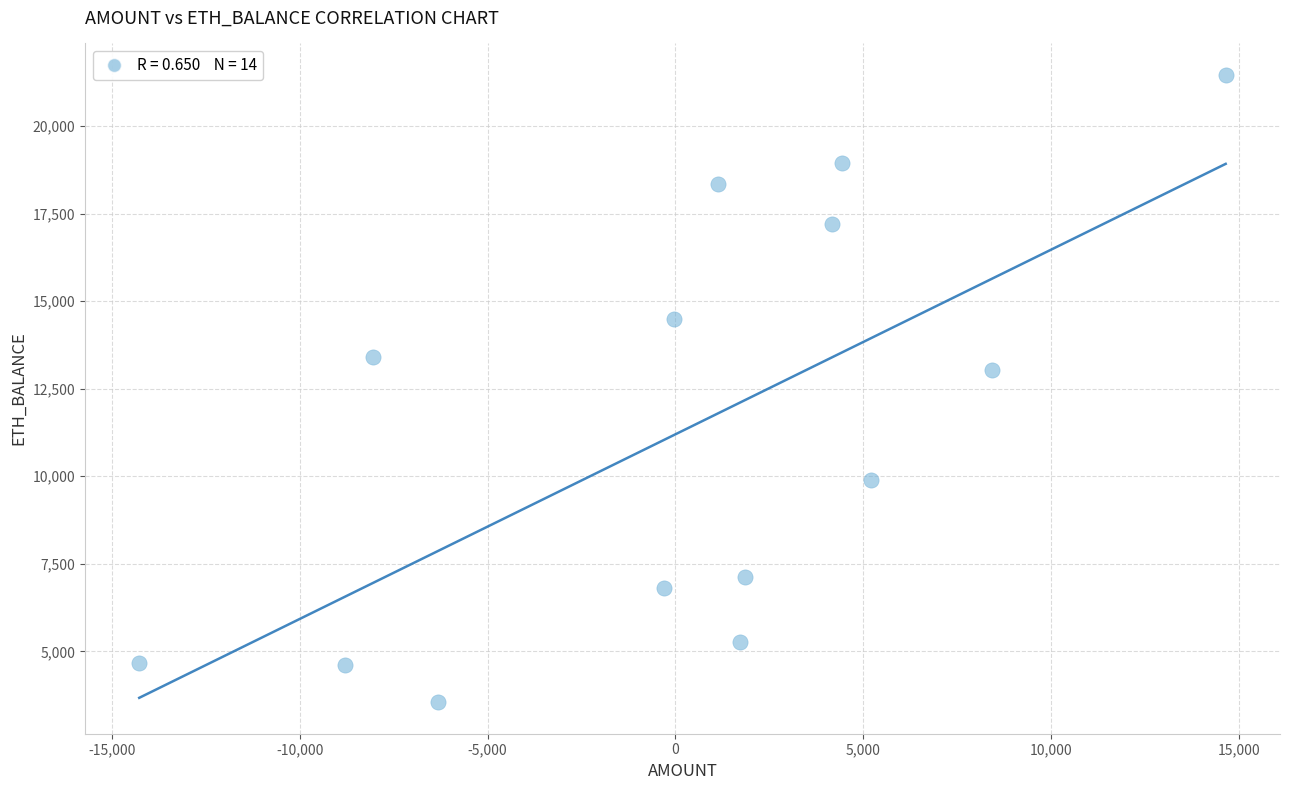

What is the range of Y values (max minus min)?

17918.1